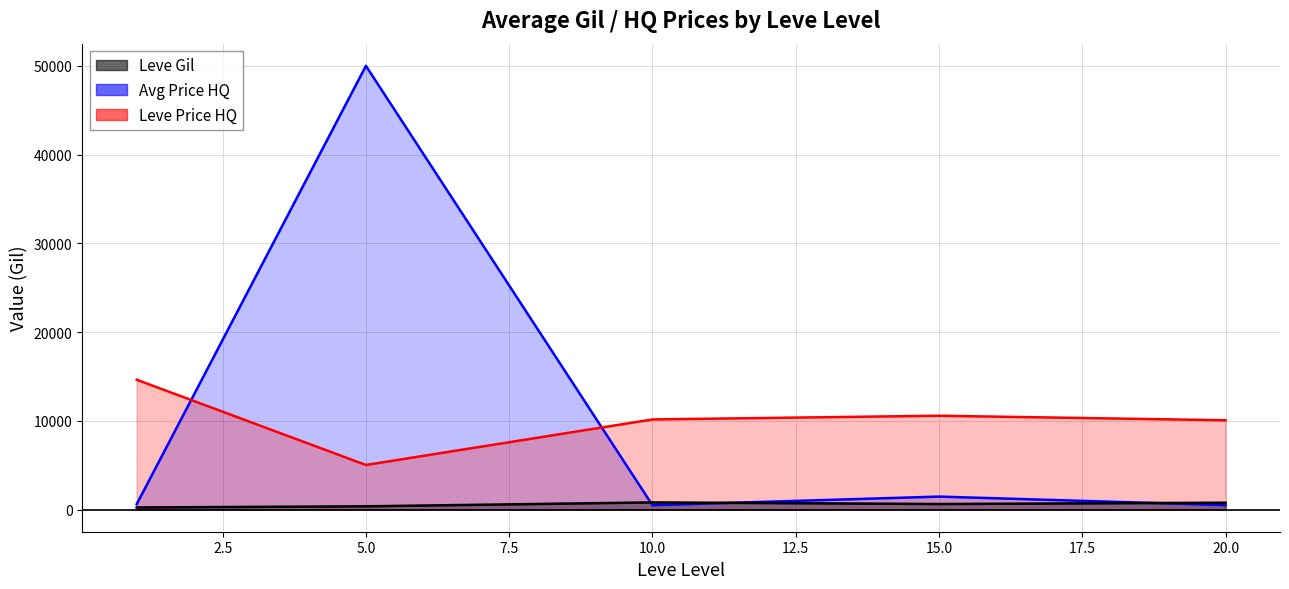

Which series has the widest spread of values?

currentAveragePriceHQ